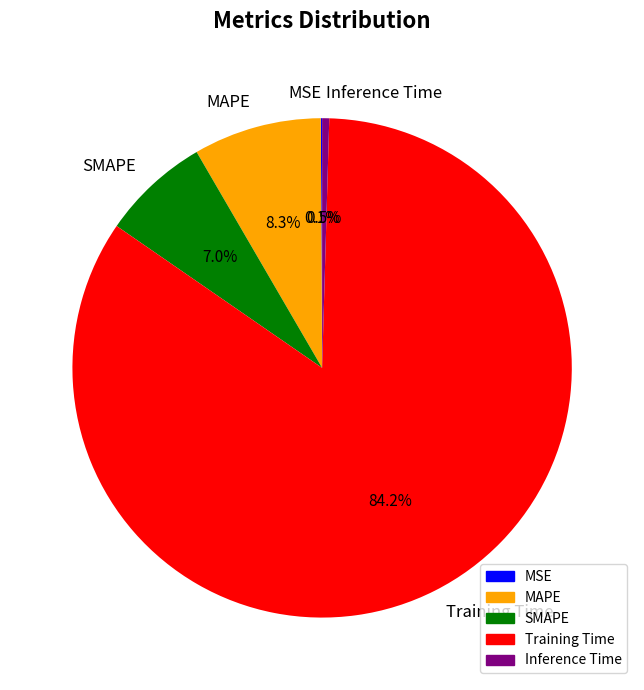

The Training Time slice represents 84% of the pie. True or false?

True